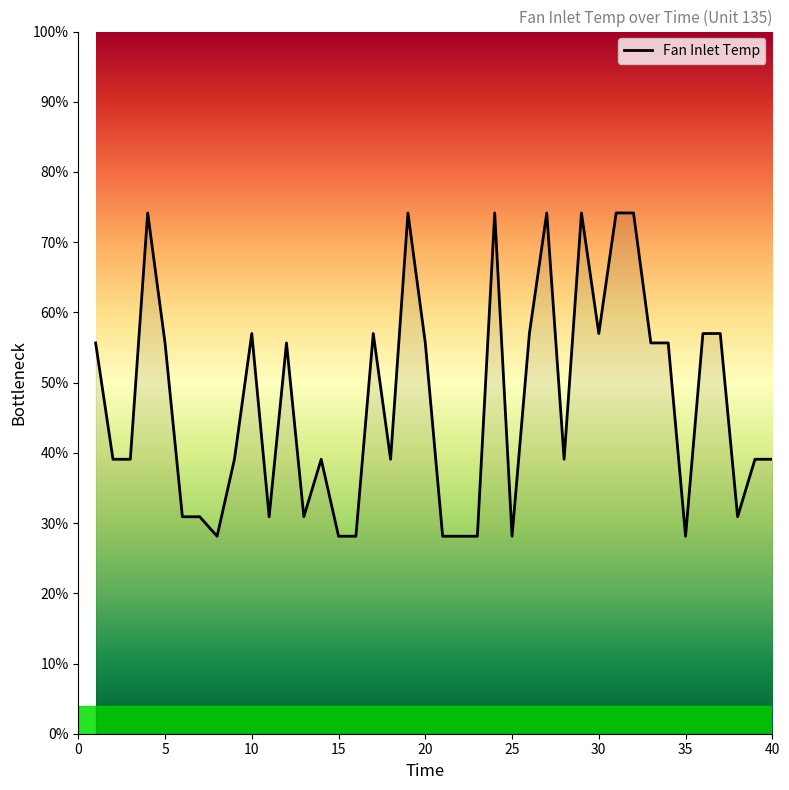

Reading left to right, extract all data points from this chart.

55.7	39.1	39.1	74.2	55.7	30.9	30.9	28.1	39.1	57.0	30.9	55.7	30.9	39.1	28.1	28.1	57.0	39.1	74.2	55.7	28.1	28.1	28.1	74.2	28.1	57.0	74.2	39.1	74.2	57.0	74.2	74.2	55.7	55.7	28.1	57.0	57.0	30.9	39.1	39.1